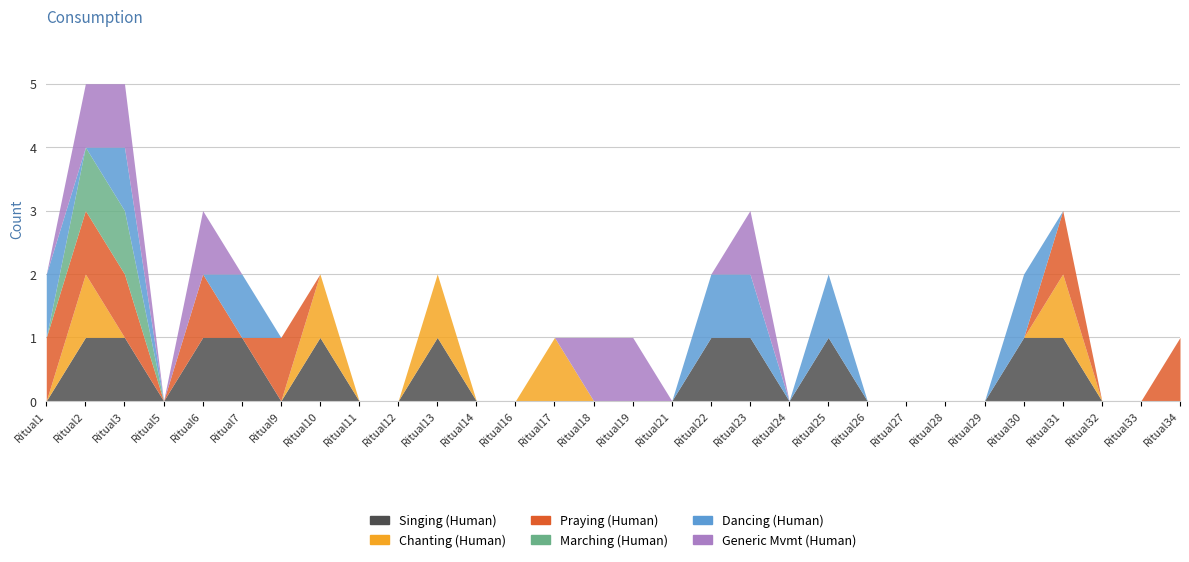

Reading left to right, what are all the values shown in this chart?

Singing (Human): 0	1	1	0	1	1	0	1	0	0	1	0	0	0	0	0	0	1	1	0	1	0	0	0	0	1	1	0	0	0
Chanting (Human): 0	1	0	0	0	0	0	1	0	0	1	0	0	1	0	0	0	0	0	0	0	0	0	0	0	0	1	0	0	0
Praying (Human): 1	1	1	0	1	0	1	0	0	0	0	0	0	0	0	0	0	0	0	0	0	0	0	0	0	0	1	0	0	1
Marching (Human): 0	1	1	0	0	0	0	0	0	0	0	0	0	0	0	0	0	0	0	0	0	0	0	0	0	0	0	0	0	0
Dancing (Human): 1	0	1	0	0	1	0	0	0	0	0	0	0	0	0	0	0	1	1	0	1	0	0	0	0	1	0	0	0	0
Generic Mvmt (Human): 0	1	1	0	1	0	0	0	0	0	0	0	0	0	1	1	0	0	1	0	0	0	0	0	0	0	0	0	0	0